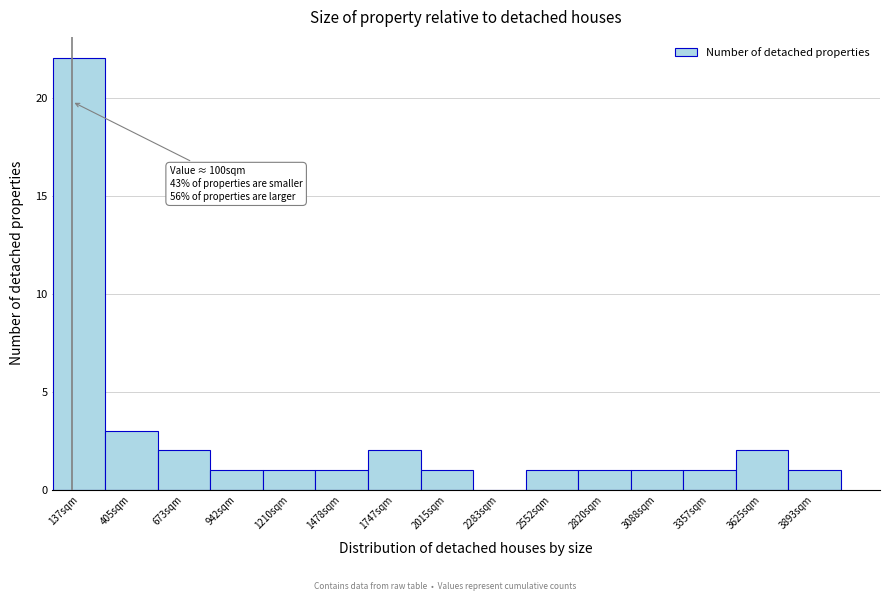

Which range on the x-axis has the tallest bar?

0 to 250